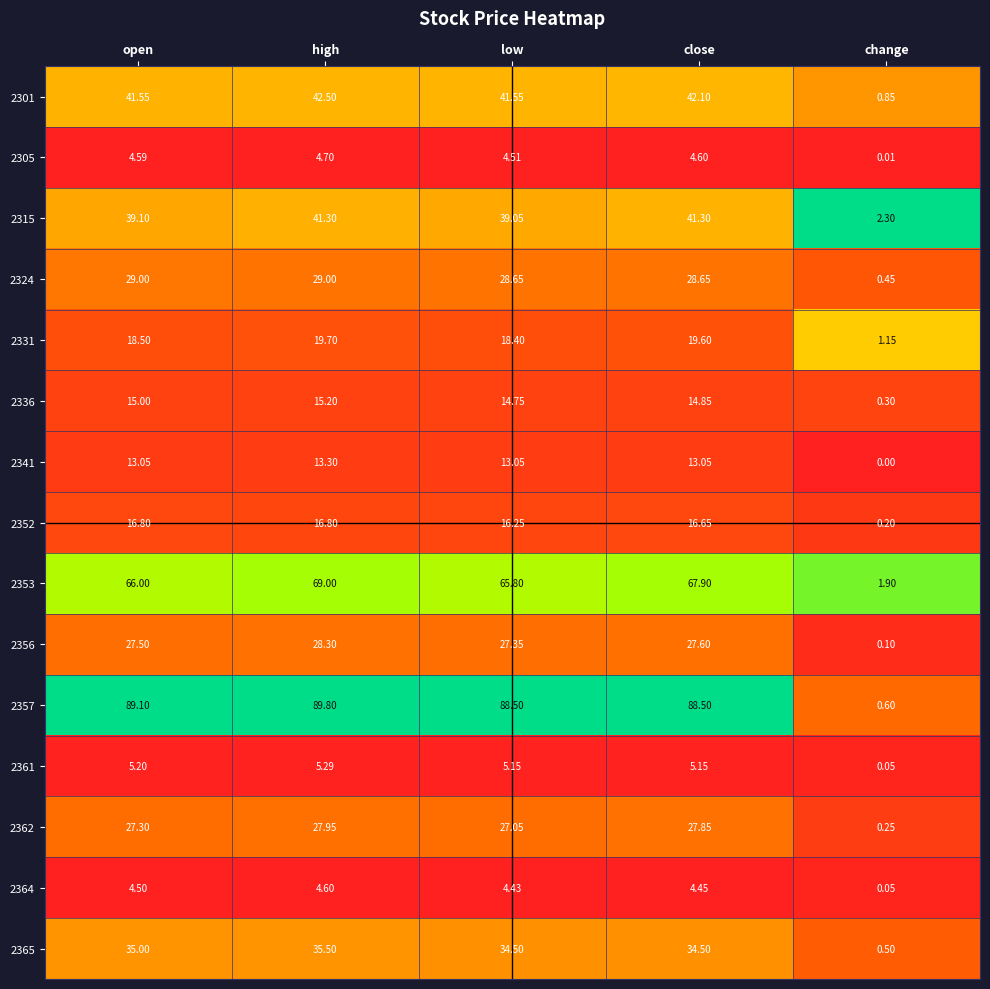

At which category does the chart reach its minimum across all series?

change